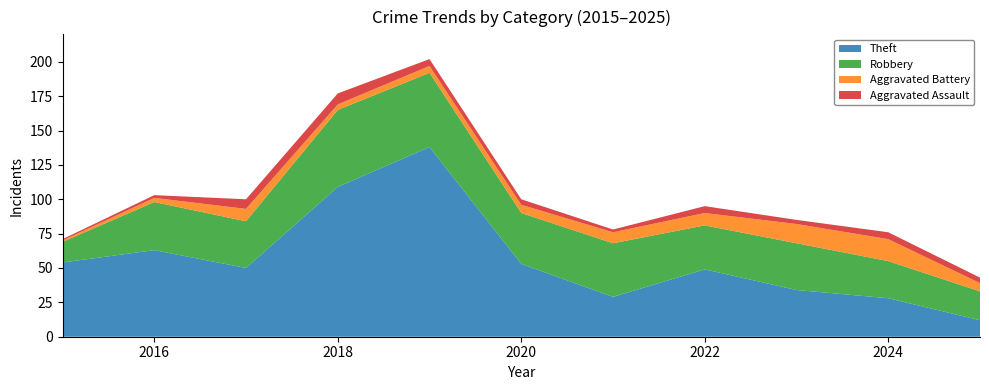

Reading left to right, list all the values displayed in this chart.

Theft: 2015=54	2016=63	2017=50	2018=109	2019=138	2020=53	2021=29	2022=49	2023=34	2024=28	2025=12
Robbery: 2015=15	2016=35	2017=34	2018=56	2019=54	2020=37	2021=39	2022=32	2023=34	2024=27	2025=21
Aggravated Battery: 2015=1	2016=3	2017=9	2018=4	2019=5	2020=6	2021=8	2022=9	2023=14	2024=16	2025=6
Aggravated Assault: 2015=1	2016=2	2017=7	2018=8	2019=5	2020=4	2021=2	2022=5	2023=3	2024=5	2025=4